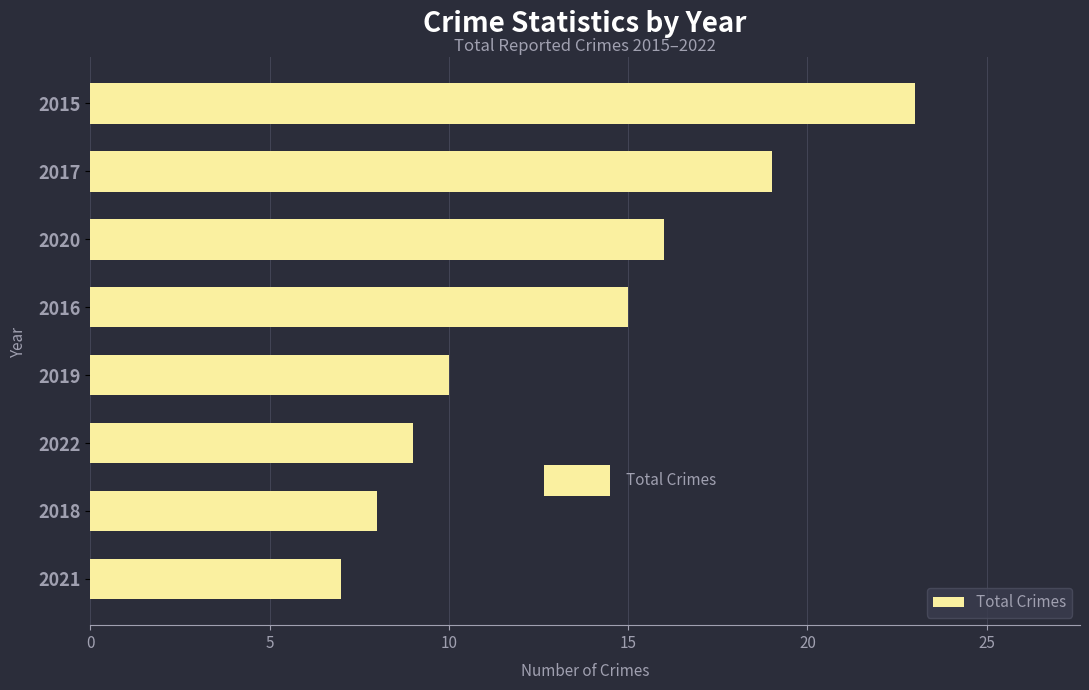

Count the number of values greater than 15.

3